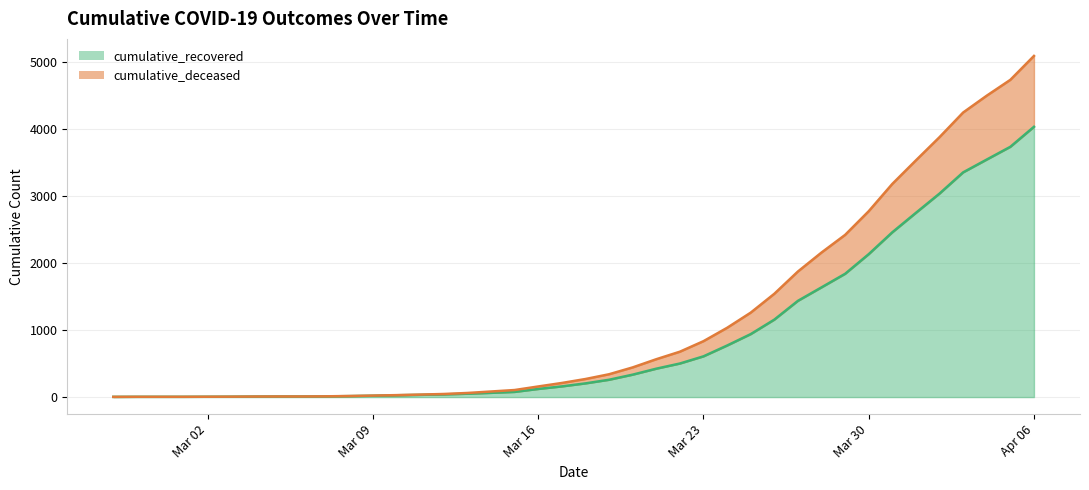

At which category is the sum across all series the highest?

Apr 06